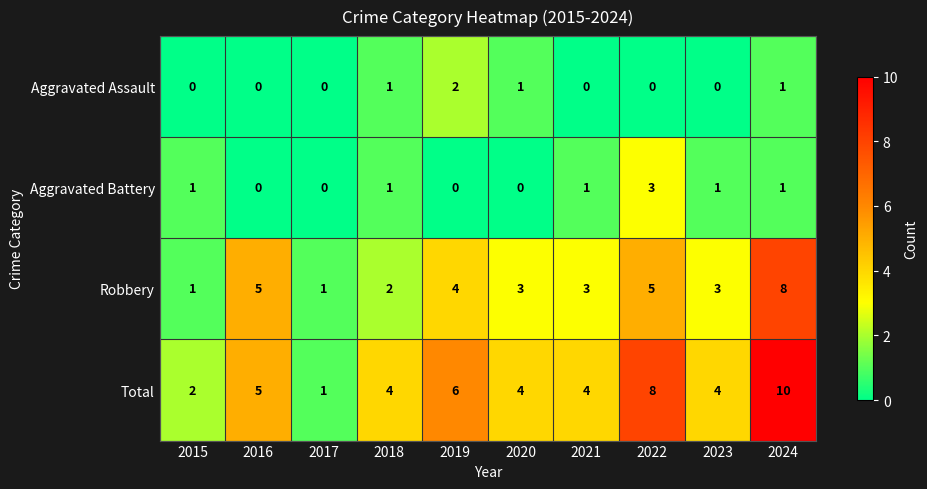

What is the average value of the Robbery series?

4